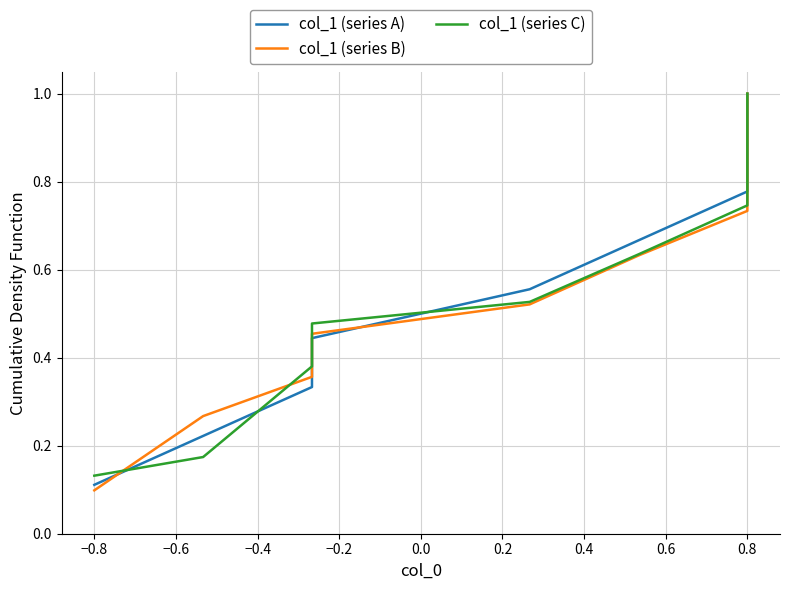

What is the difference between the maximum and minimum values in the col_1 (series B) series?

0.9